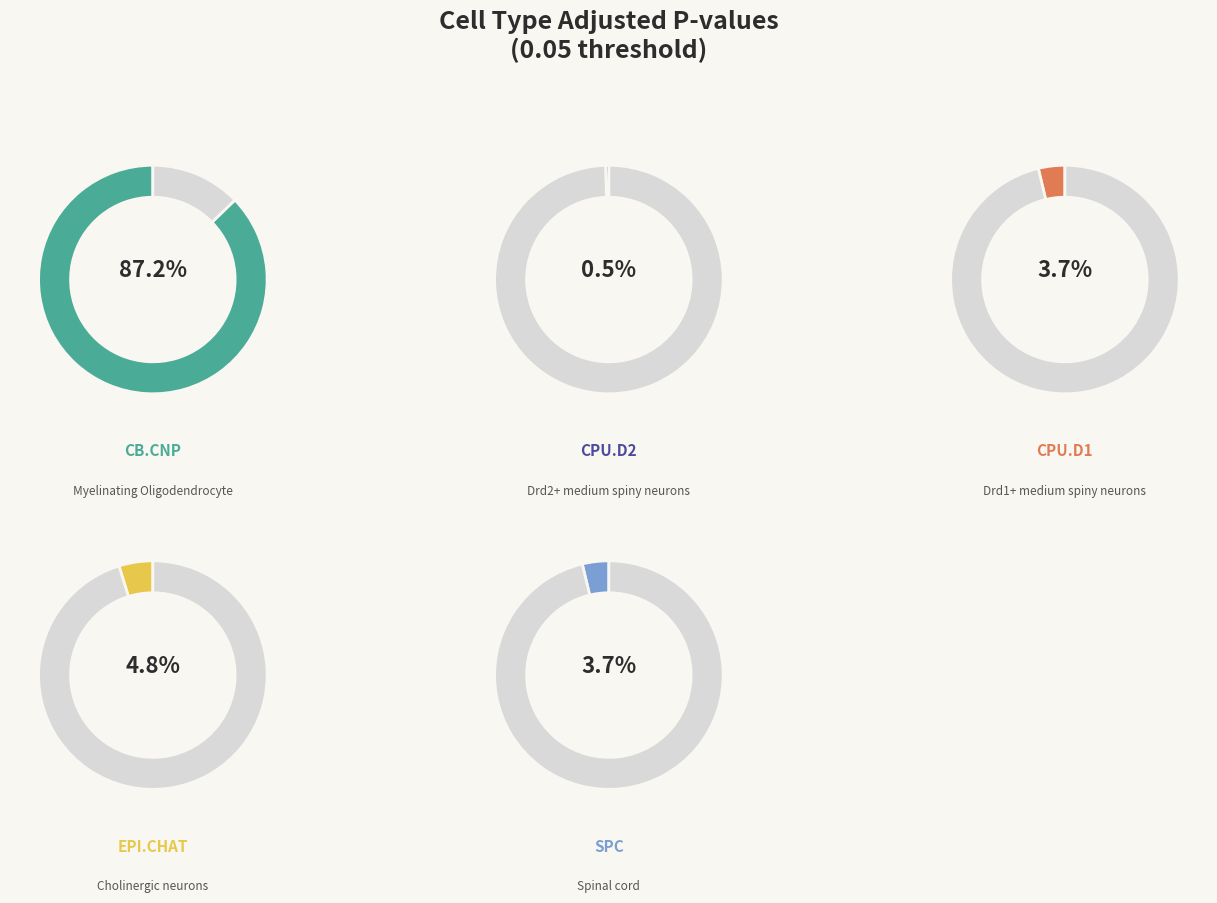

What percentage is the CPU.D1 slice, to the nearest percent?

4%